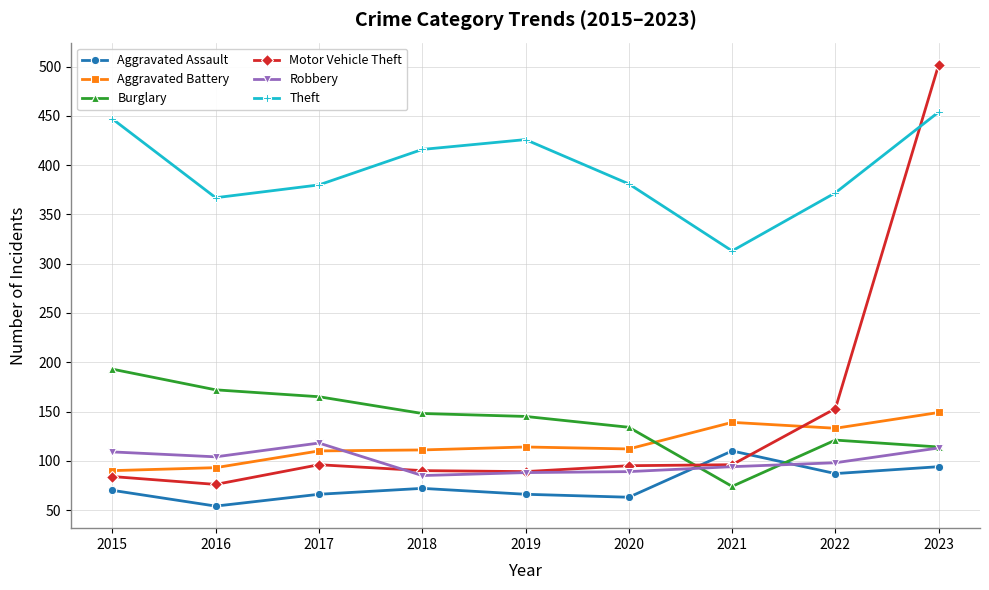

Which category has the highest value in the Aggravated Assault series?

2021